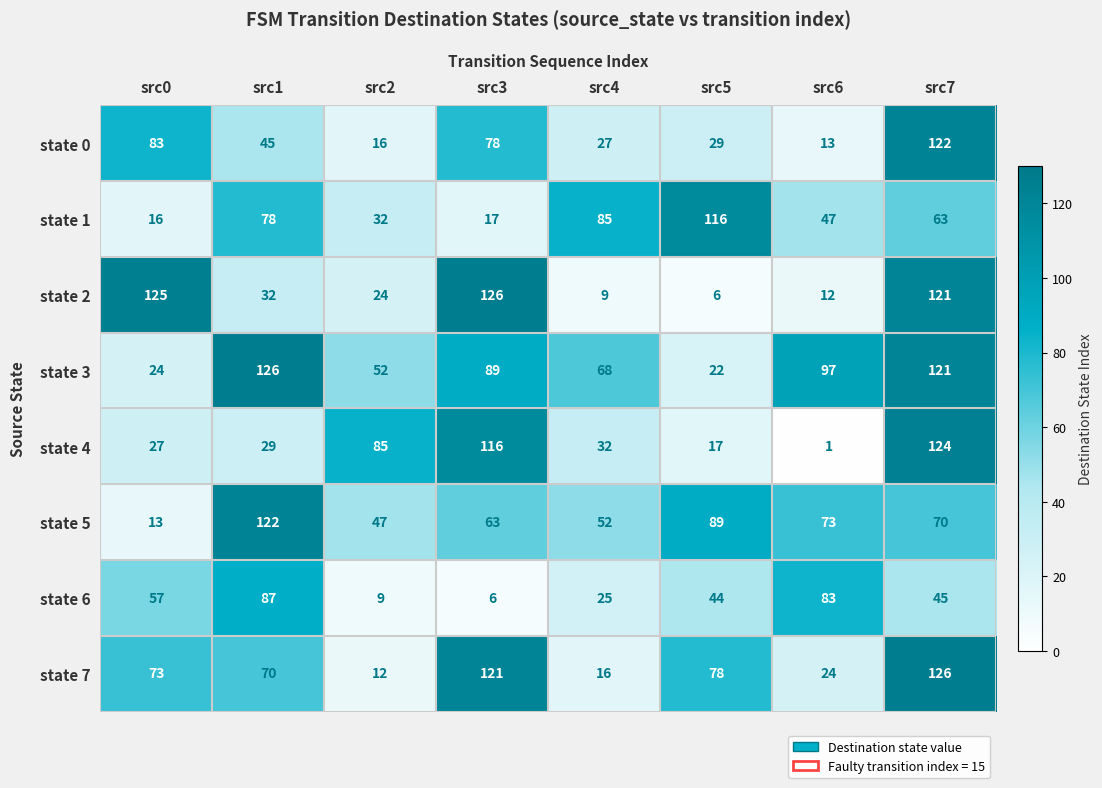

Where does the state 3 series first go above 89?

src1